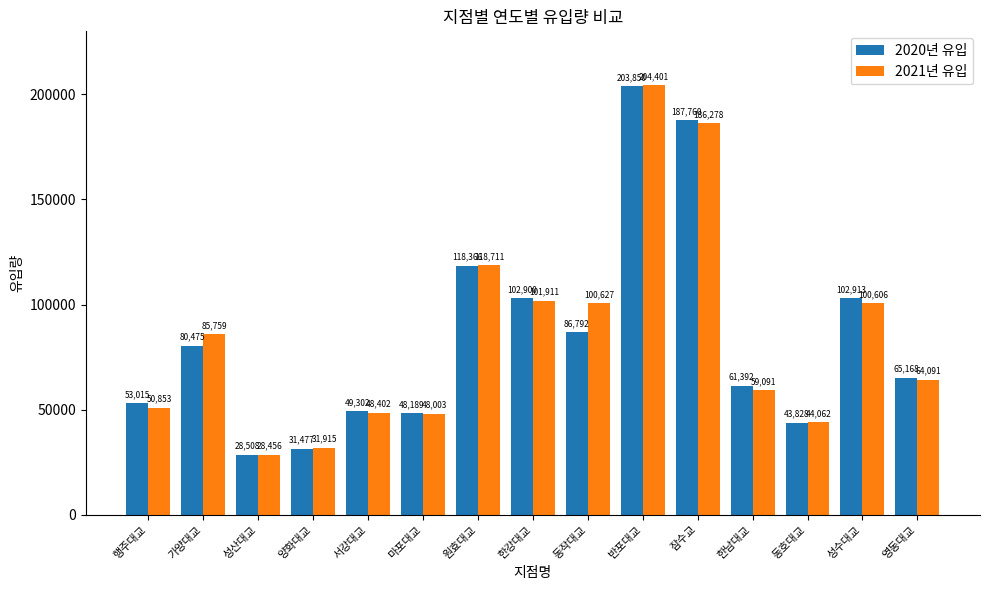

What is the greatest value displayed?

204401